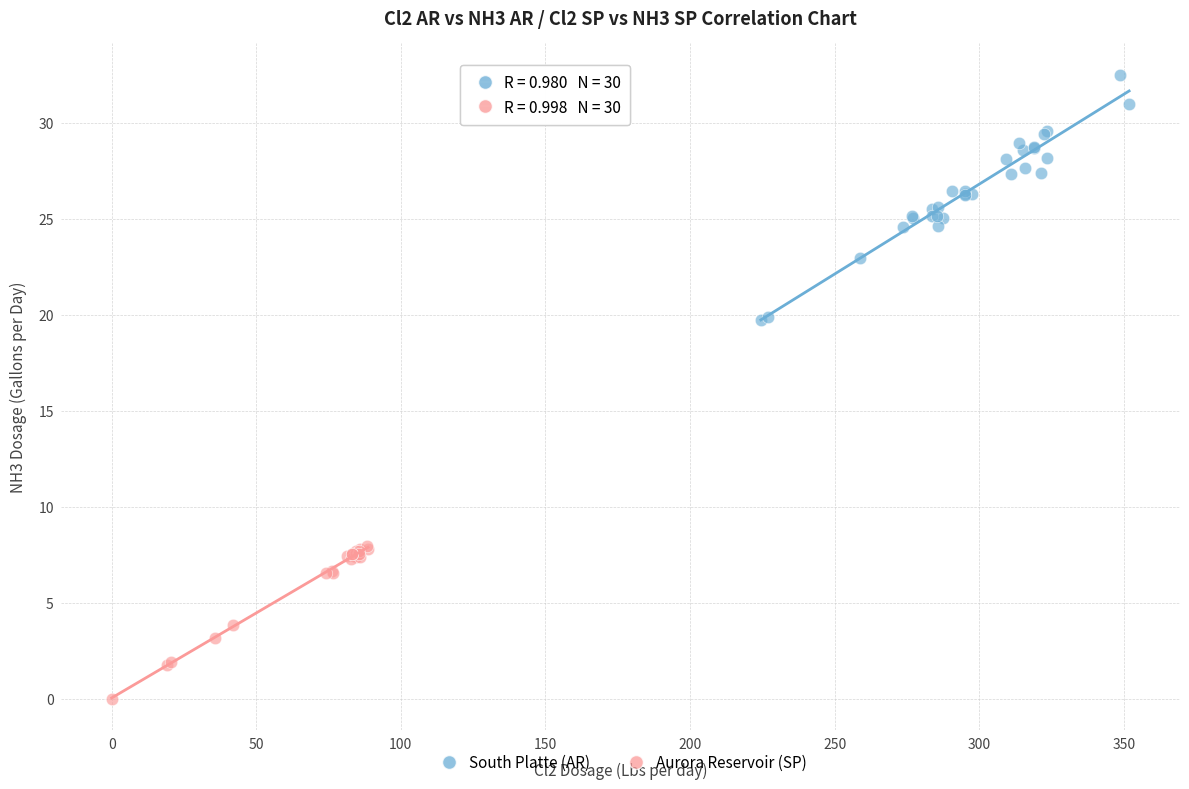

Which series contains the lowest Y value?

Aurora Reservoir (SP)